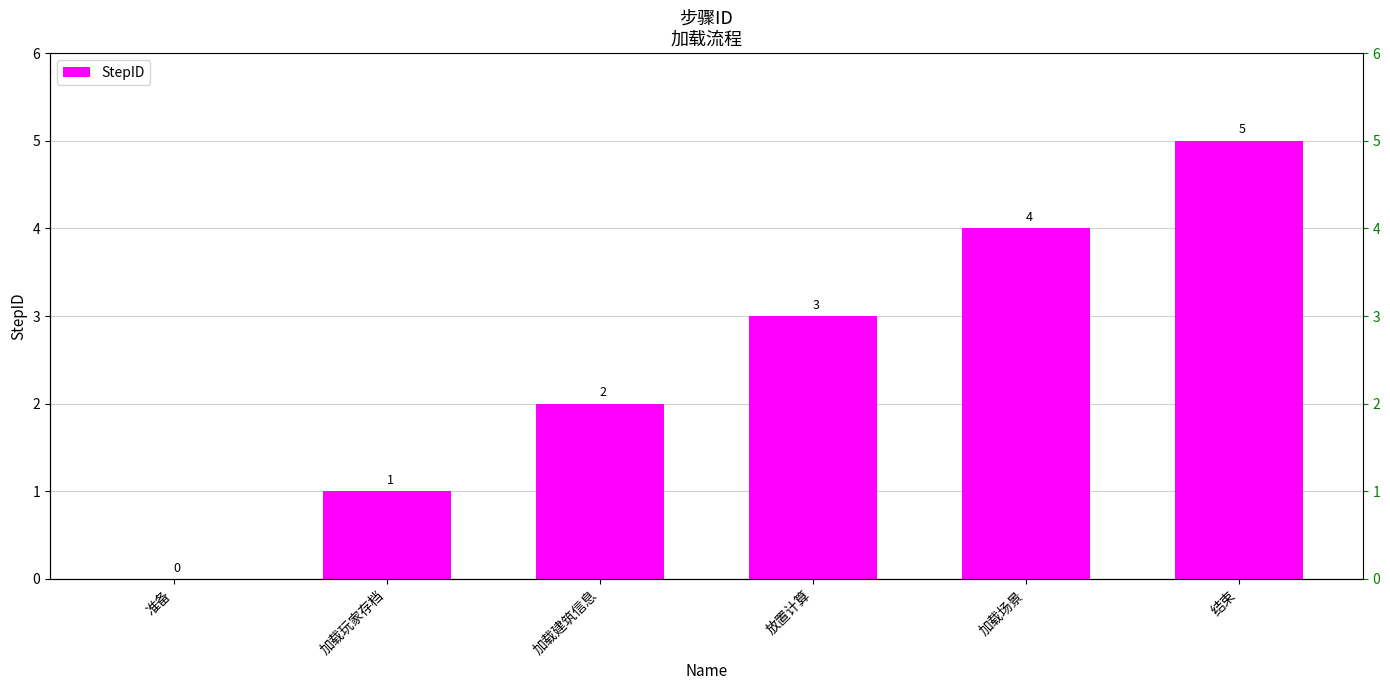

List the labels in order of value, largest first.

结束, 加载场景, 放置计算, 加载建筑信息, 加载玩家存档, 准备